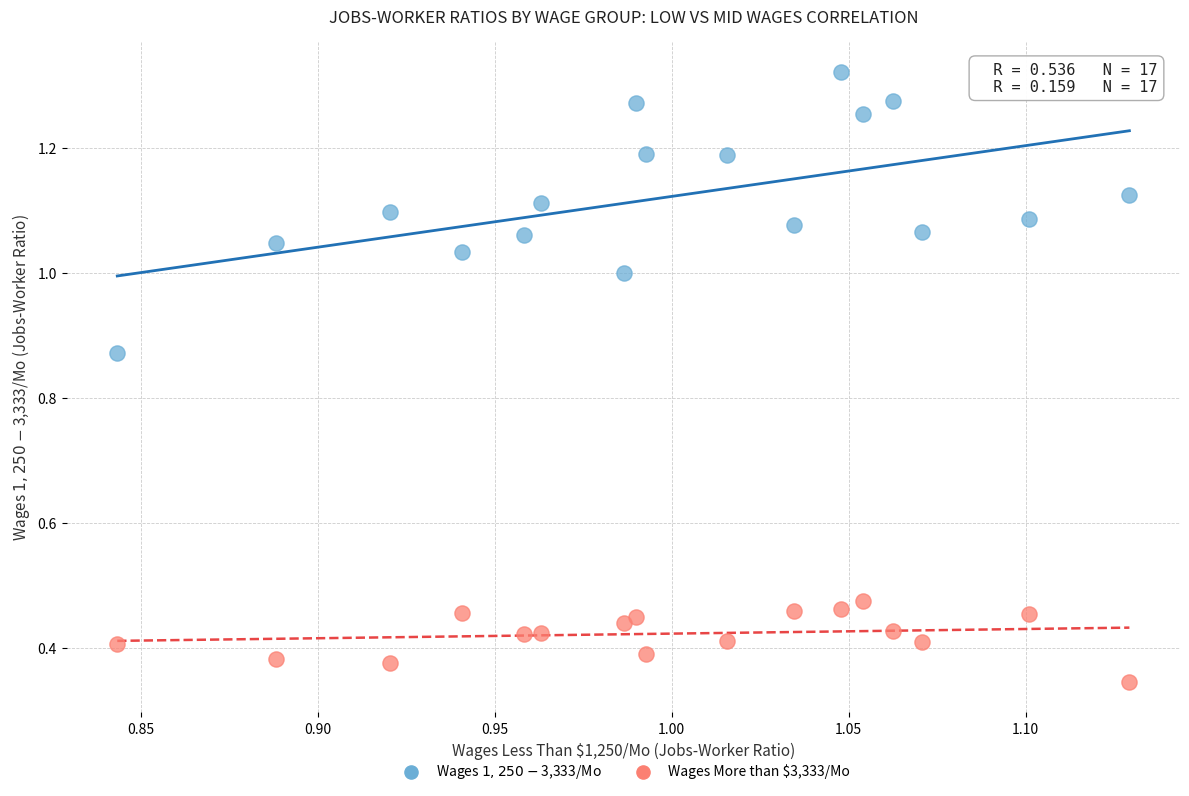

Which series contains the lowest Y value?

Wages More than $3,333/Mo